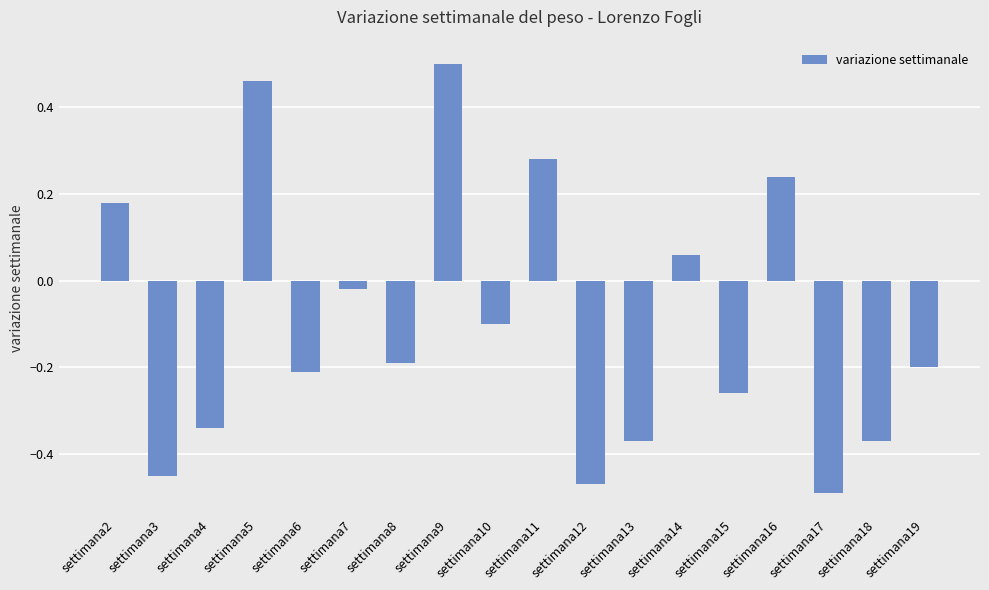

At which label is the value closest to 0?

settimana7